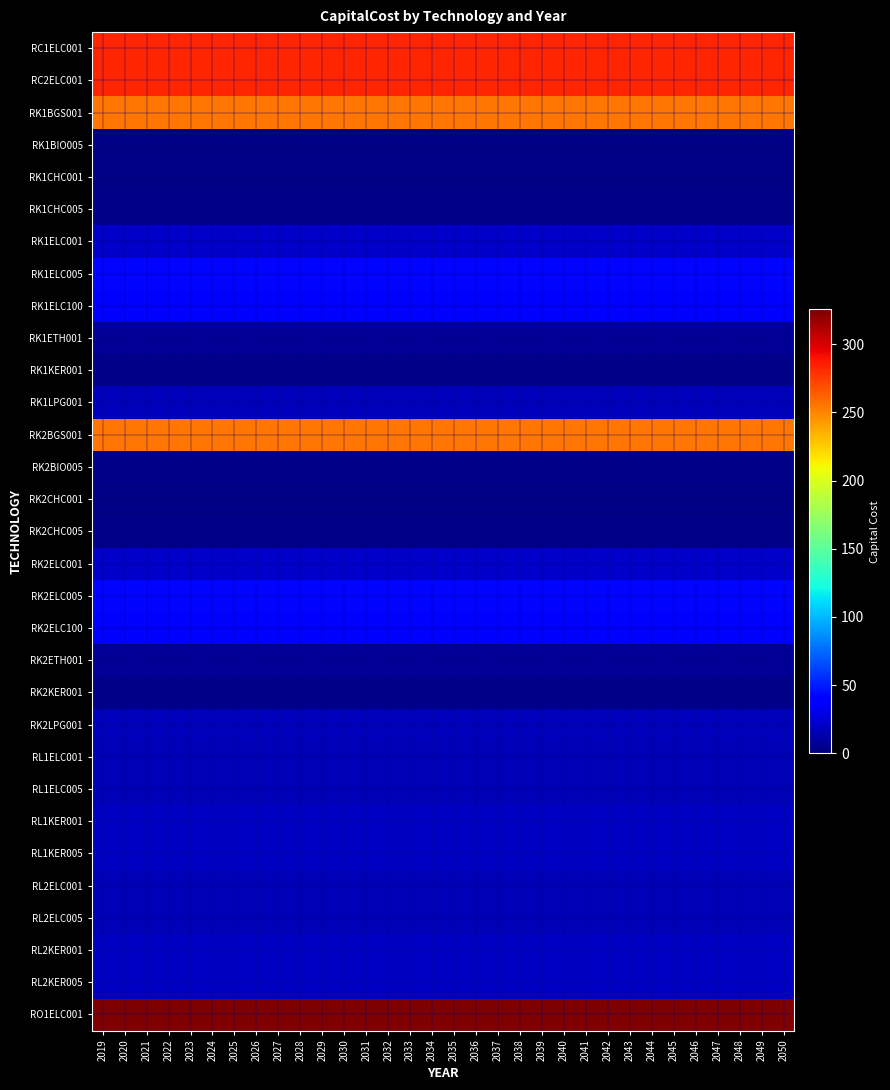

Rank the series by their maximum value, from highest to lowest.

RO1ELC001, RC1ELC001, RC2ELC001, RK1BGS001, RK2BGS001, RK1ELC005, RK2ELC005, RK1ELC100, RK2ELC100, RK1ELC001, RK2ELC001, RL1KER001, RL1KER005, RL2KER001, RL2KER005, RK1LPG001, RK2LPG001, RL1ELC001, RL1ELC005, RL2ELC001, RL2ELC005, RK1ETH001, RK2ETH001, RK2KER001, RK1CHC005, RK1KER001, RK2BIO005, RK2CHC005, RK1CHC001, RK2CHC001, RK1BIO005